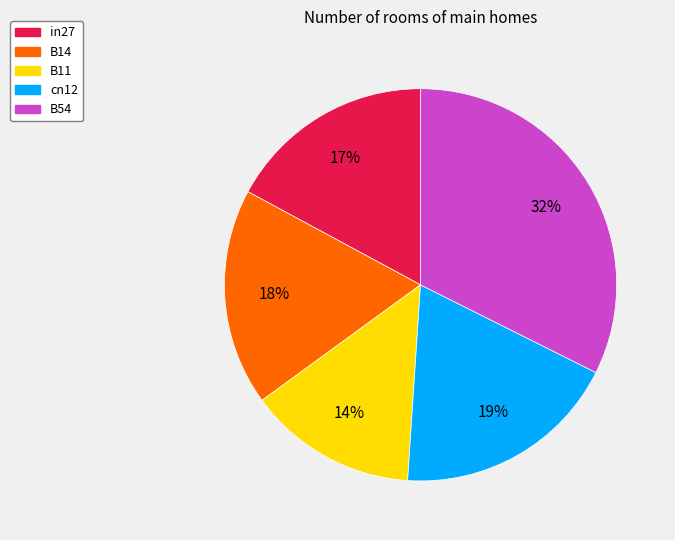

Is it true that cn12 is 6% of the pie?

False